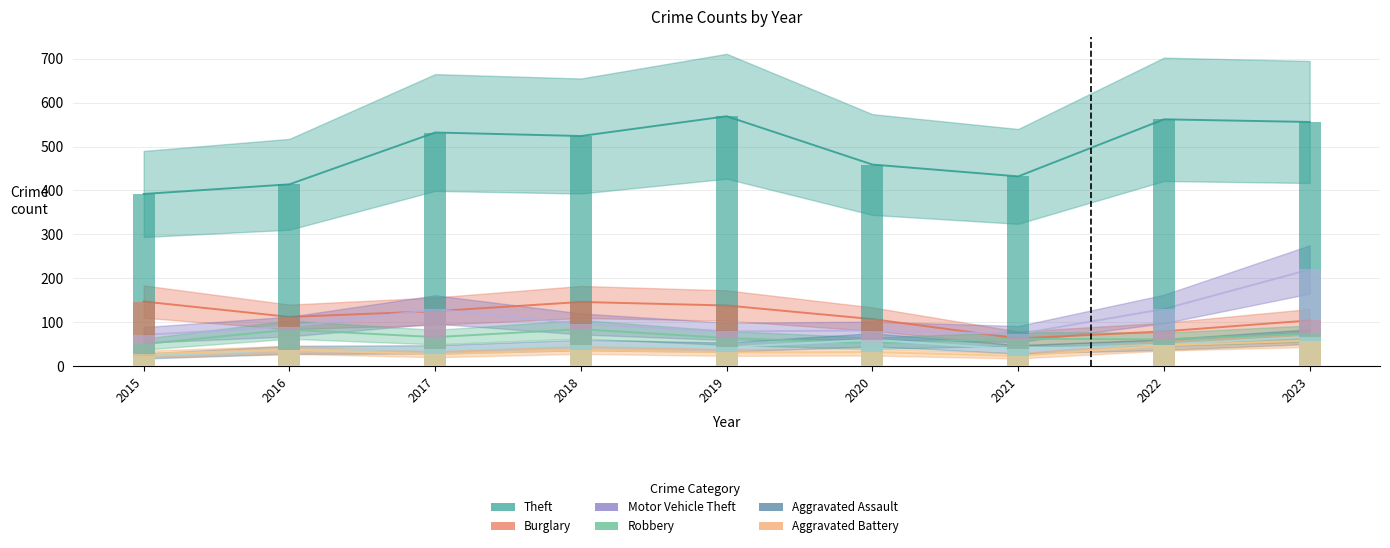

Reading right to left, list all the values displayed in this chart.

Theft: 2023=556	2022=562	2021=432	2020=459	2019=569	2018=524	2017=532	2016=414	2015=392
Burglary: 2023=104	2022=79	2021=63	2020=107	2019=138	2018=146	2017=125	2016=112	2015=147
Motor Vehicle Theft: 2023=220	2022=130	2021=73	2020=81	2019=79	2018=96	2017=129	2016=90	2015=71
Robbery: 2023=74	2022=61	2021=62	2020=52	2019=64	2018=84	2017=66	2016=83	2015=50
Aggravated Assault: 2023=67	2022=49	2021=38	2020=60	2019=43	2018=48	2017=38	2016=37	2015=23
Aggravated Battery: 2023=58	2022=47	2021=23	2020=32	2019=31	2018=37	2017=27	2016=37	2015=28